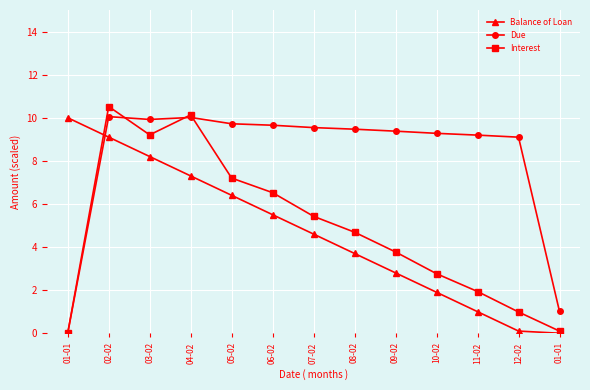

What are all the series names shown in the legend?

Balance of Loan, Due, Interest